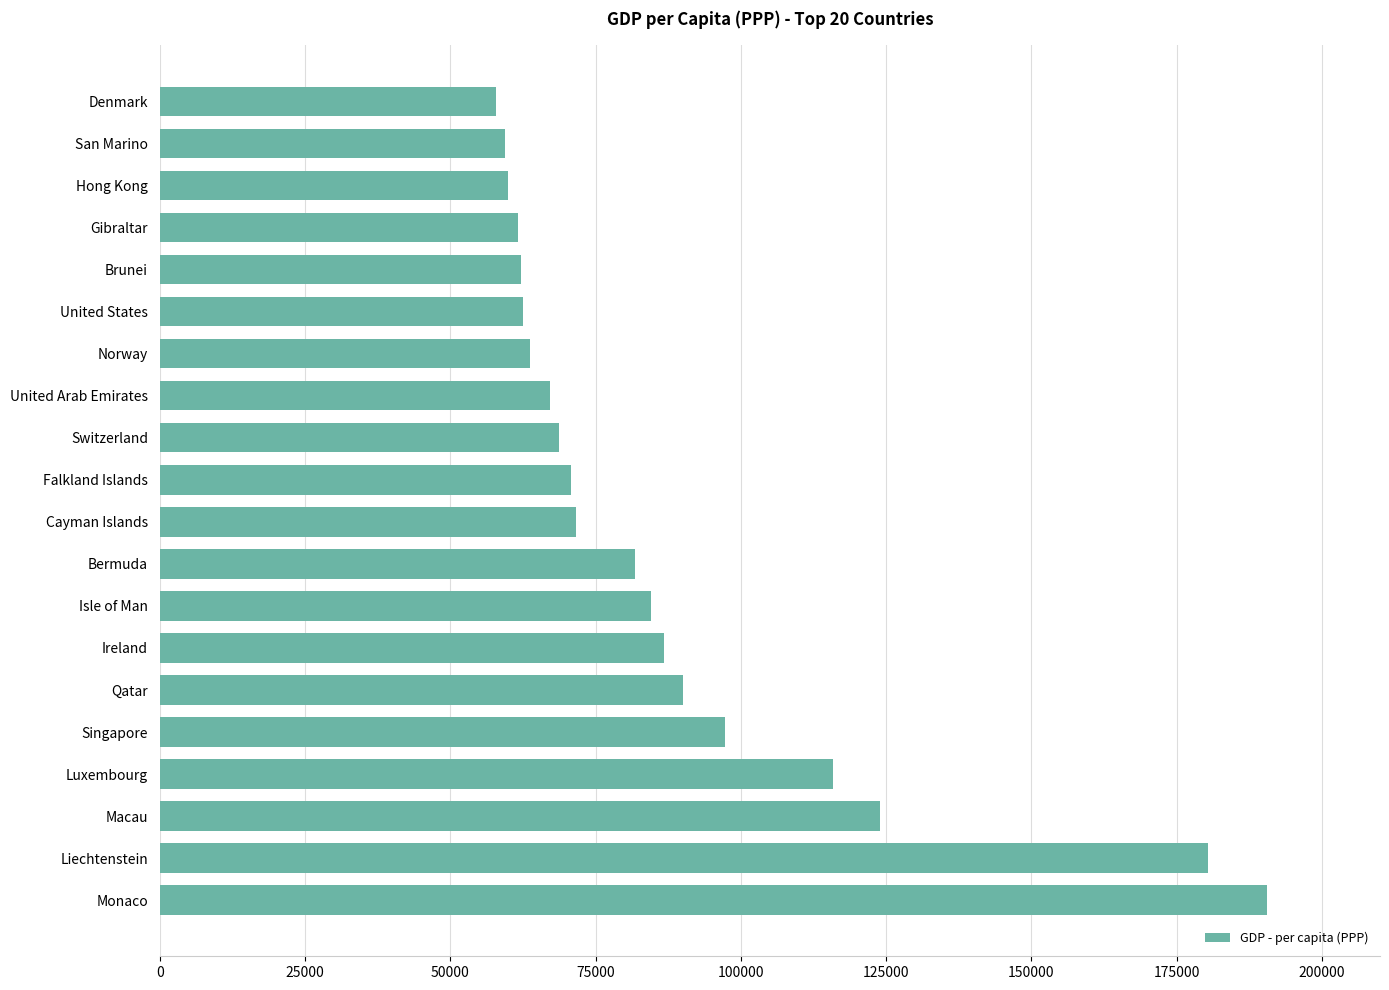

How many series are shown in this chart?

1